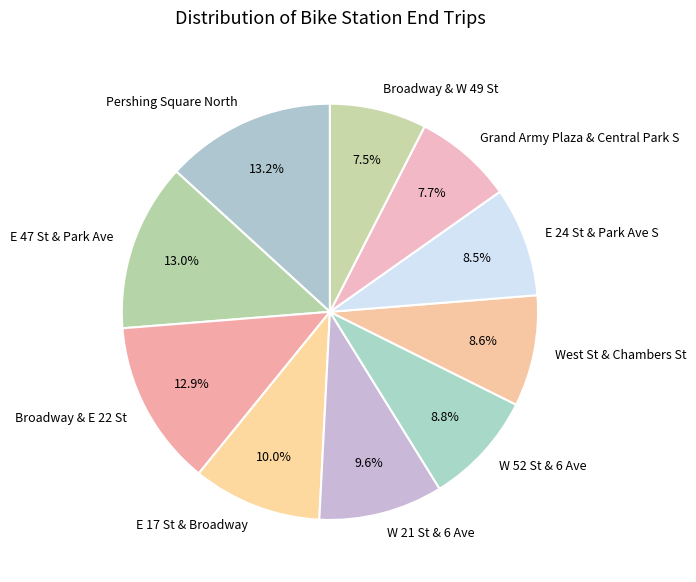

What portion of the pie excludes West St & Chambers St?

91.4%